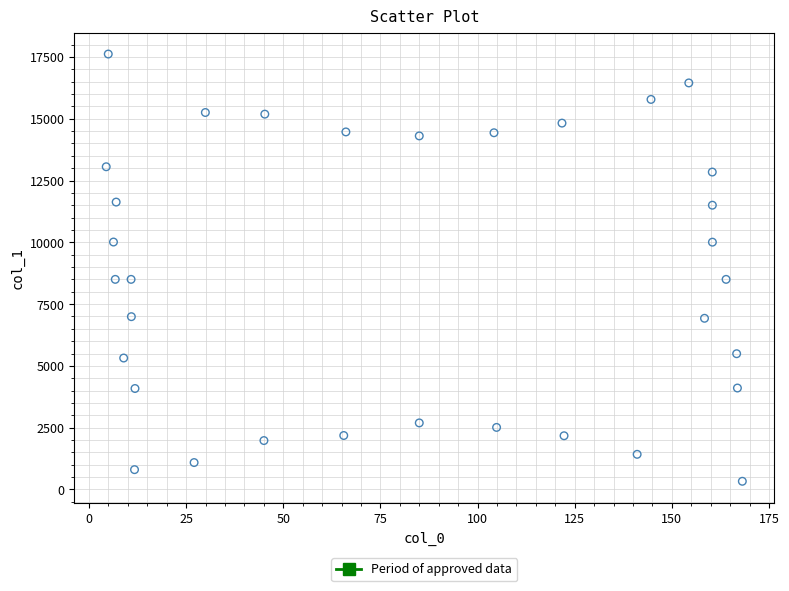

What is the range of Y values (max minus min)?

17288.4